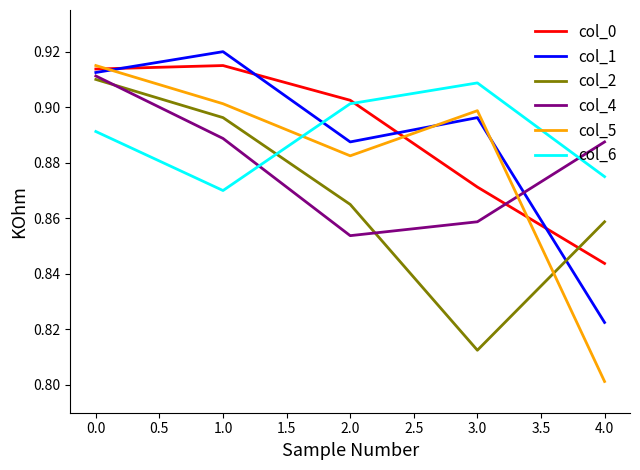

List the labels in order of col_1 value, smallest first.

4.0, 2.0, 3.0, 0.0, 1.0